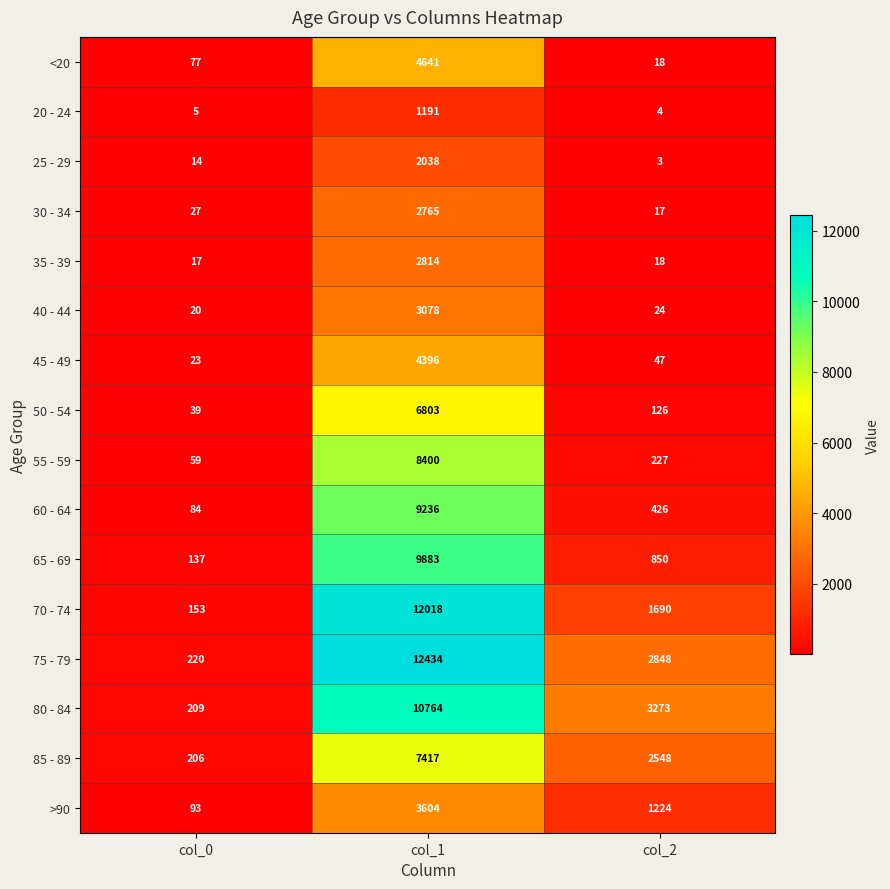

How many series are shown in this chart?

16